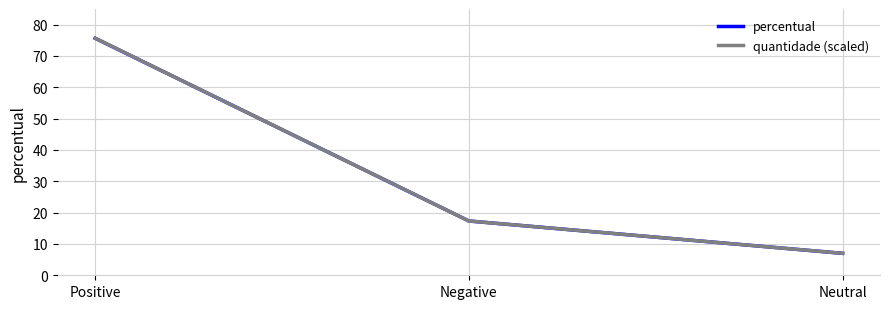

The value of percentual at Positive is 75.7. True or false?

True